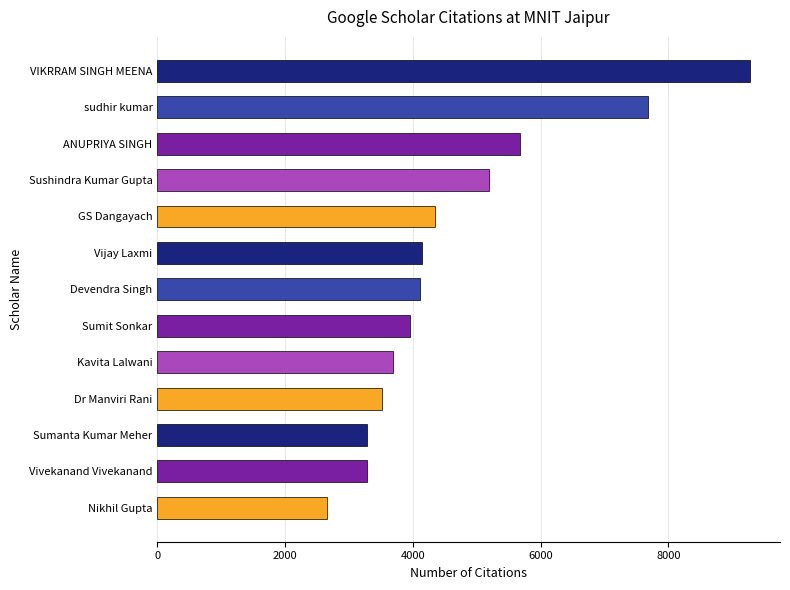

Between ANUPRIYA SINGH and Vijay Laxmi, which is larger?

ANUPRIYA SINGH